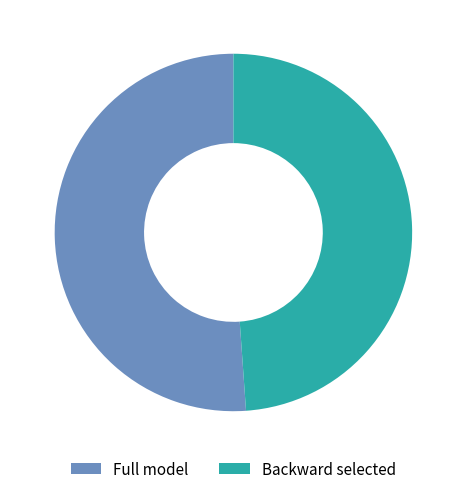

True or false: Full model accounts for 64% of the total.

False